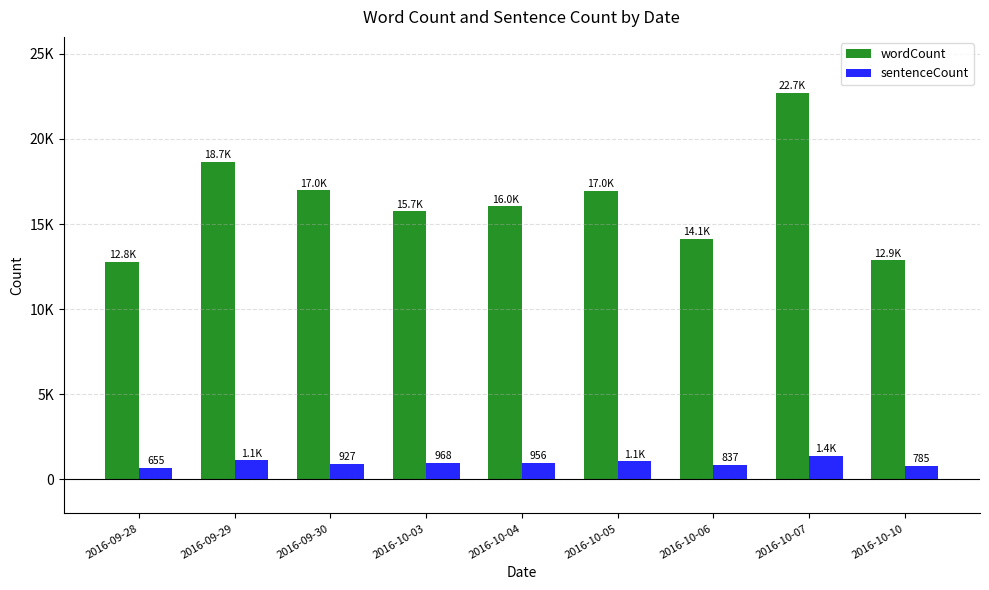

List the series in order of their peak value, highest first.

wordCount, sentenceCount